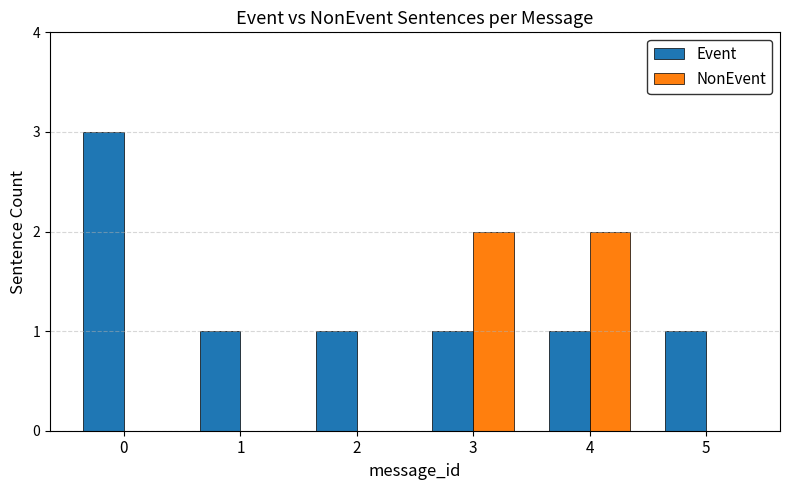

What is the approximate value of Event at 0?

3